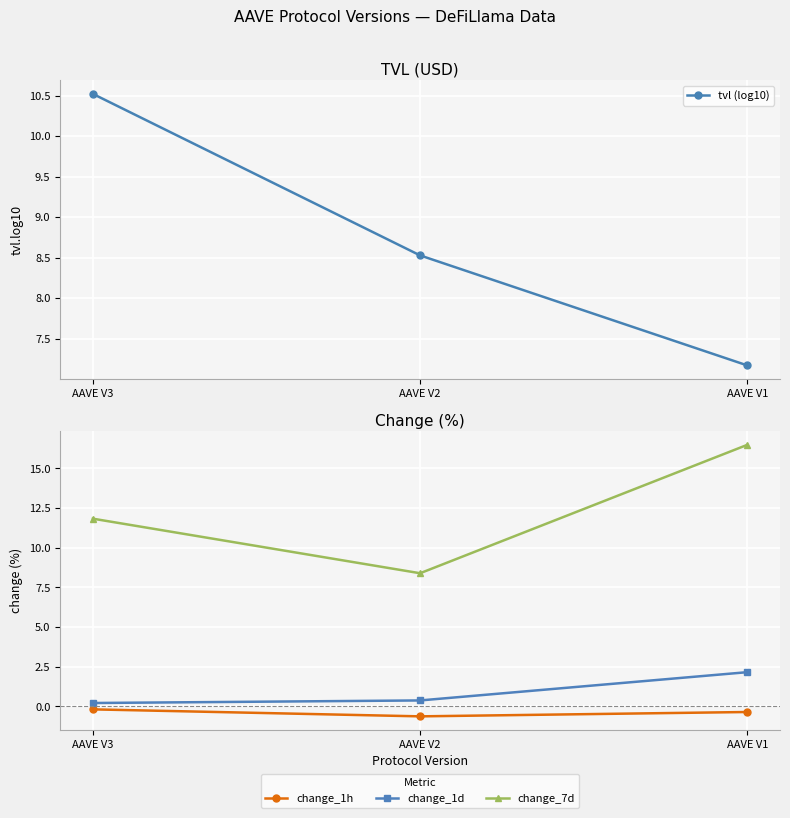

What is the average value of the change_1d series?

0.9